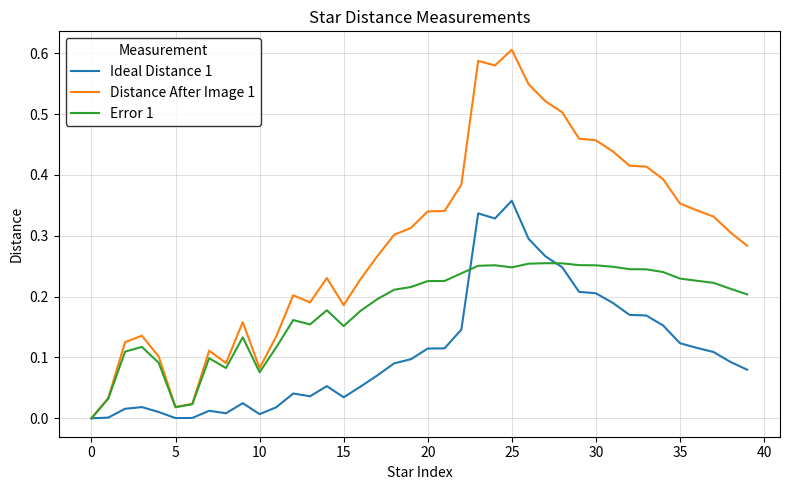

Rank the series by their maximum value, from highest to lowest.

Distance After Image 1, Ideal Distance 1, Error 1